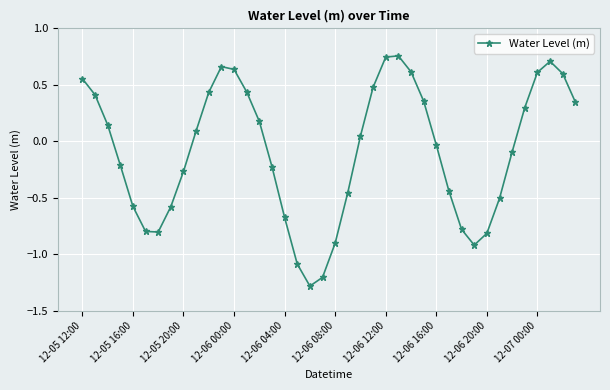

What is the minimum value shown in the chart?

-1.3